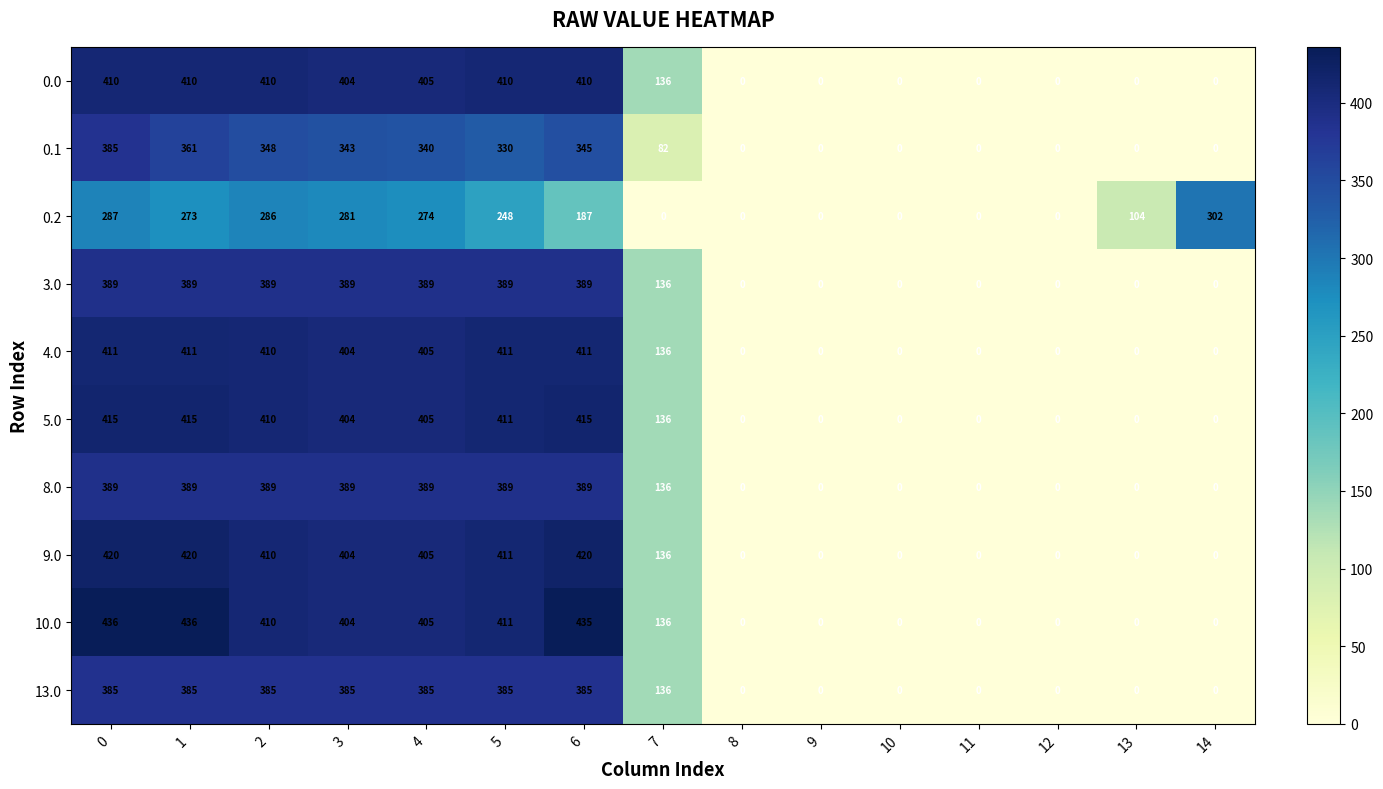

What is the highest value of the 13.0 series?

385